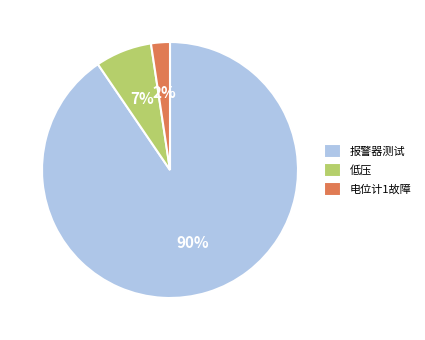

Do 电位计1故障 and 报警器测试 together represent more than half of the pie?

Yes